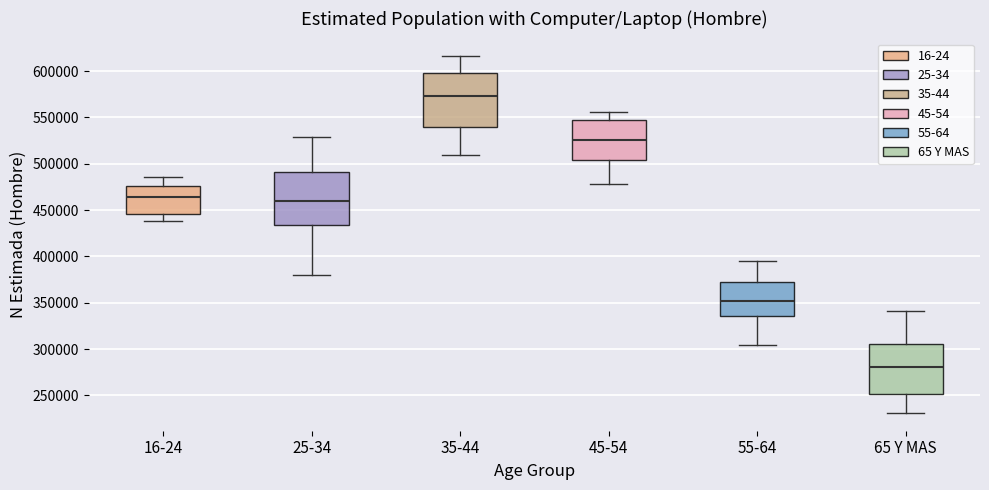

Reading left to right, transcribe this box plot: for each box, give where its median line is, the range the box spans, and where its two whiskers end, as read against the y-axis. The values are not printed on the chart, so give them approximately, as read against the axis.

16-24: median 465000, box 445000 to 475000, whiskers 440000 to 485000
25-34: median 460000, box 435000 to 490000, whiskers 380000 to 530000
35-44: median 575000, box 540000 to 600000, whiskers 510000 to 615000
45-54: median 525000, box 505000 to 545000, whiskers 480000 to 555000
55-64: median 350000, box 335000 to 370000, whiskers 305000 to 395000
65 Y MAS: median 280000, box 250000 to 305000, whiskers 230000 to 340000